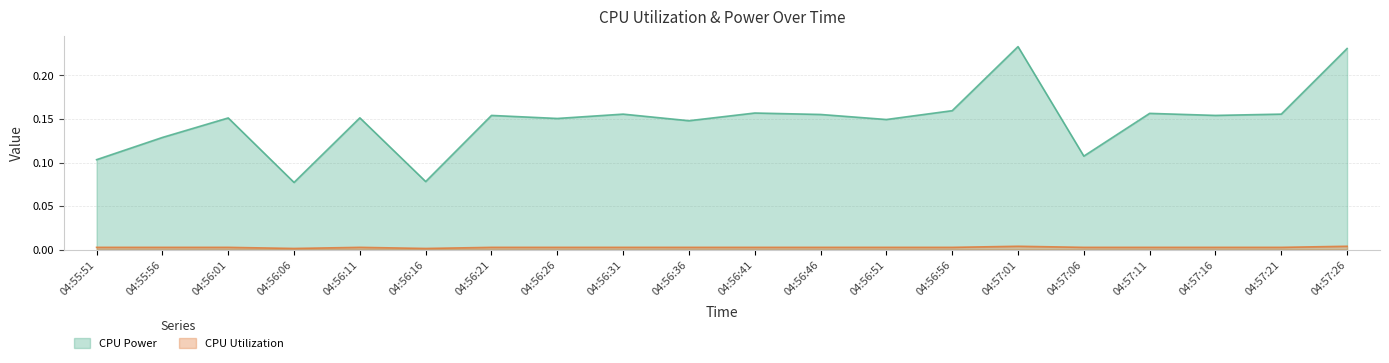

True or false: CPU Utilization has more than 2 points higher than both neighbors.

True